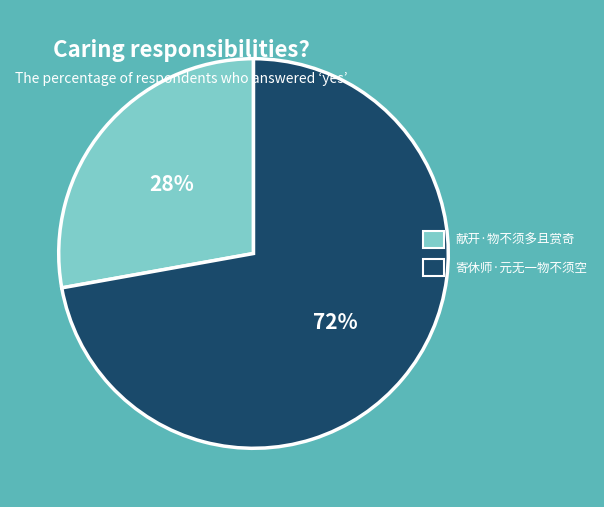

Does 献开·物不须多且赏奇 account for over 50% of the chart?

No